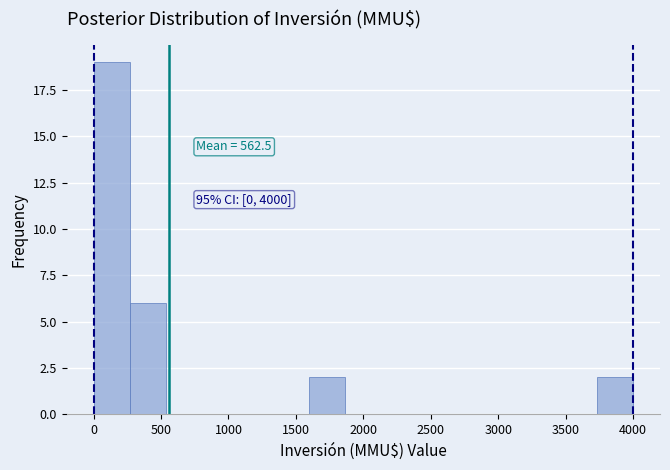

Over which range of the x-axis is the bar tallest?

0 to 250